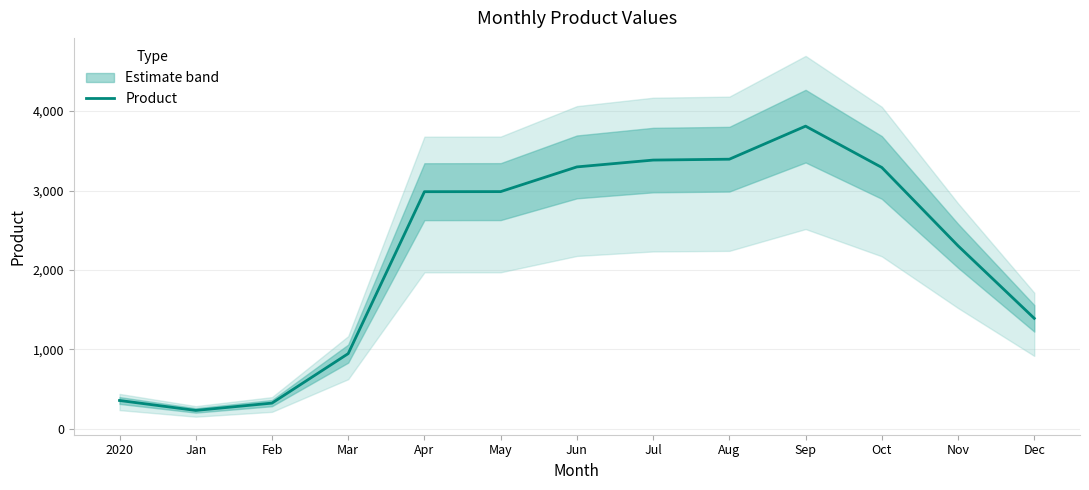

What position from the right is Jan?

12